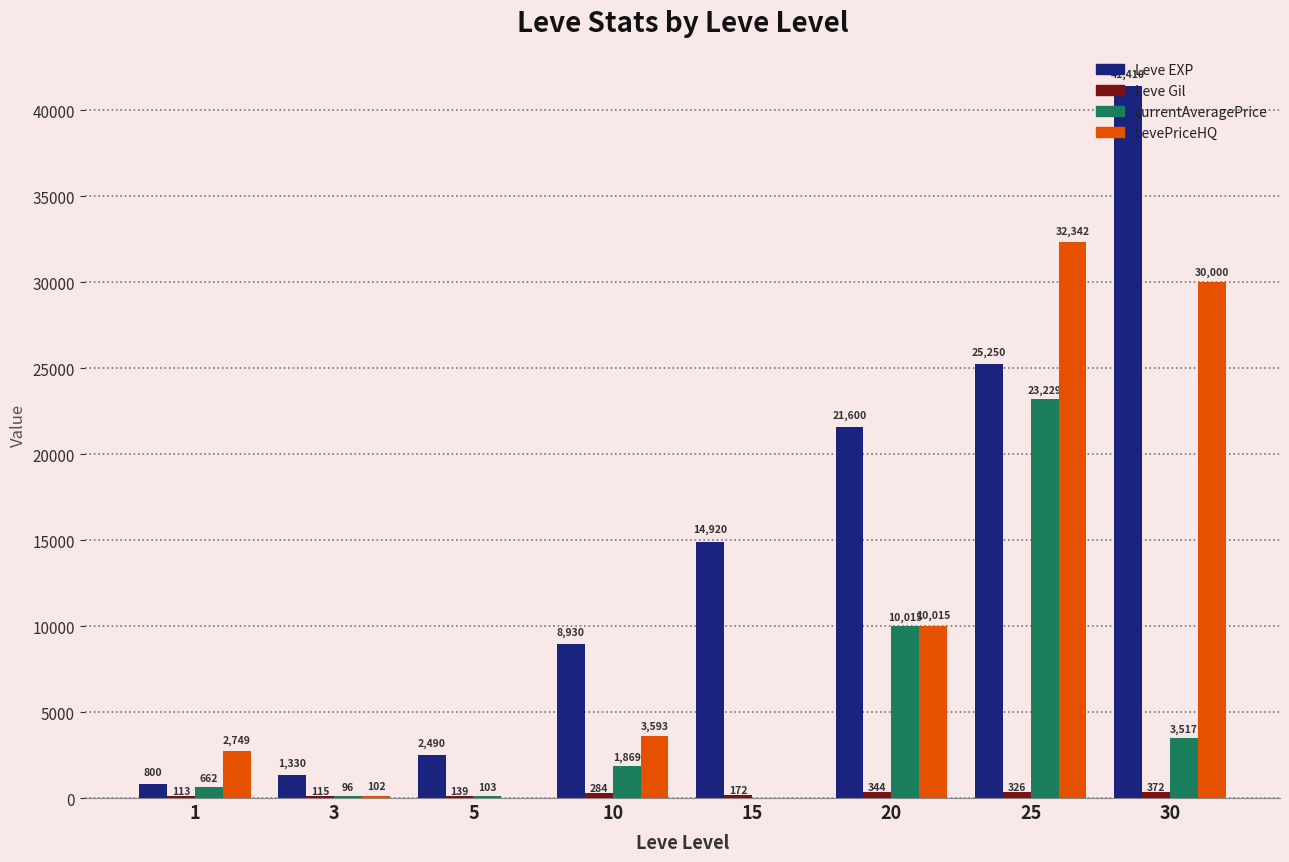

True or false: LevePriceHQ has a value of 30000 at 30.

True